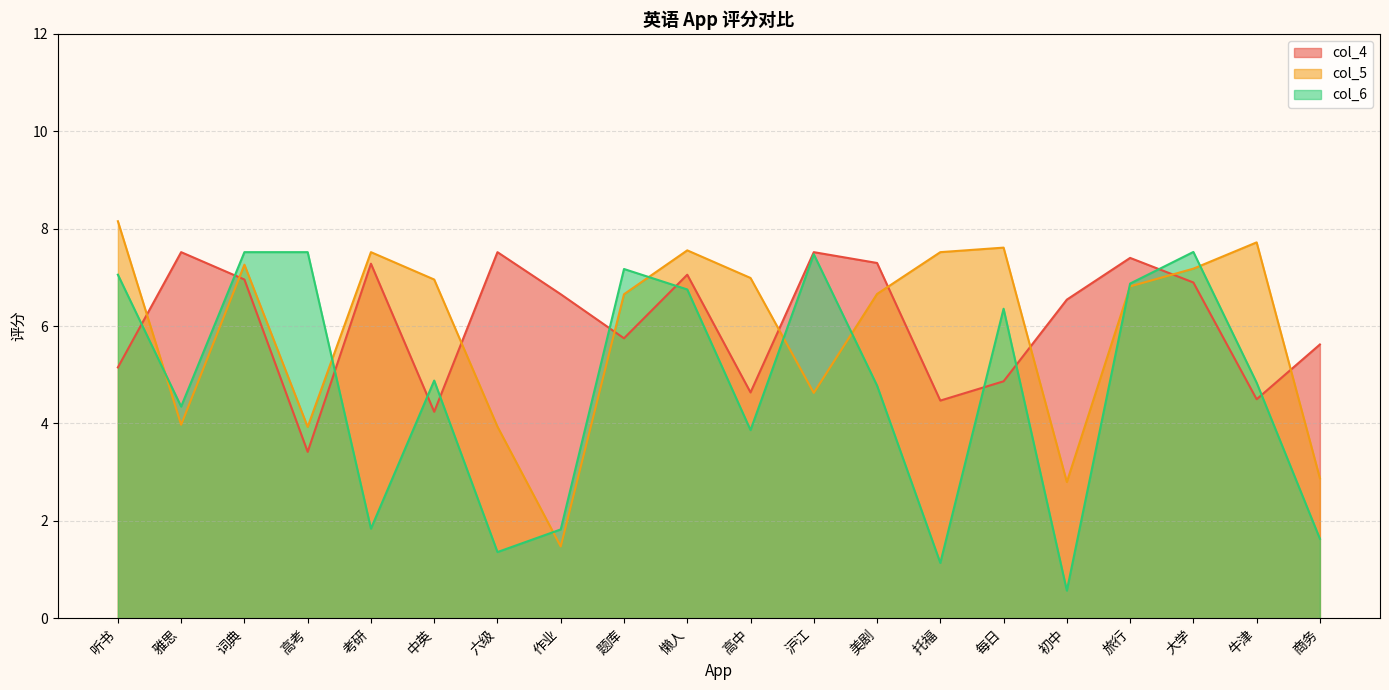

Between 中英 and 六级, which series saw the biggest shift?

col_6